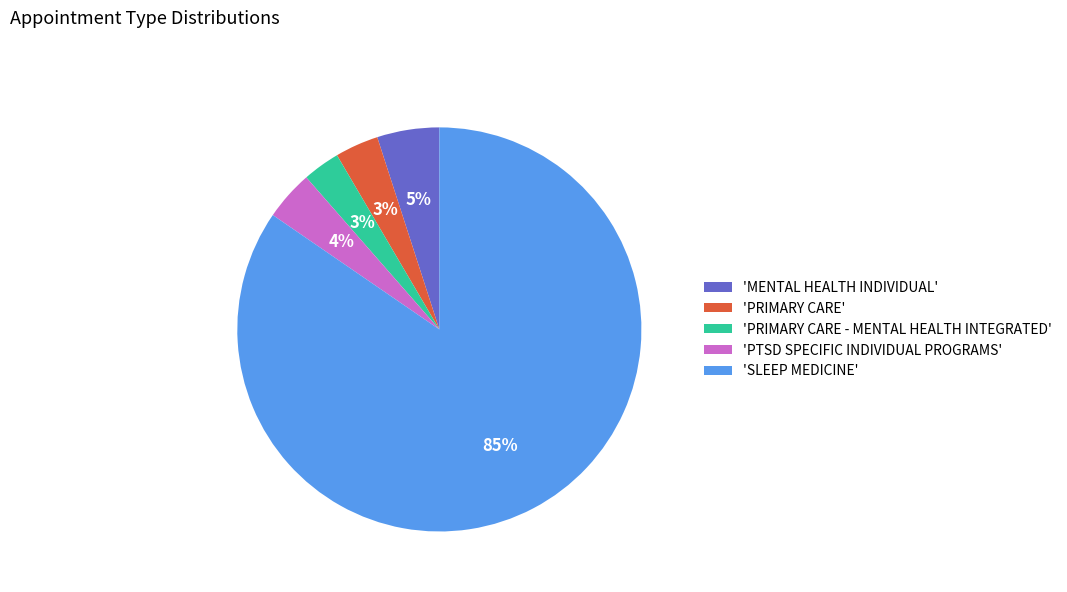

Is there a majority slice in this chart?

Yes